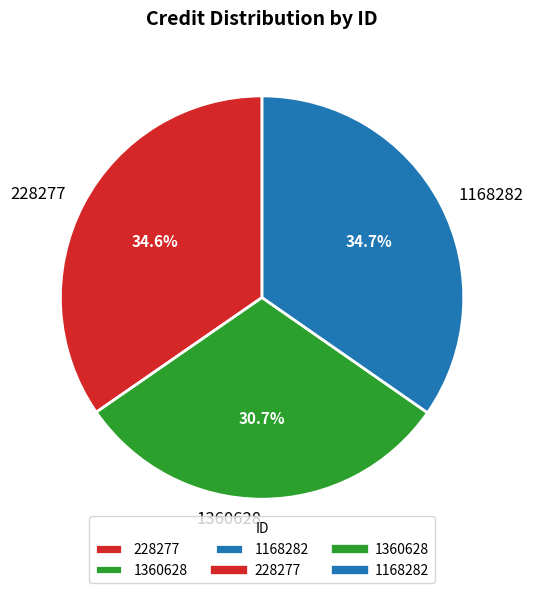

Is there a majority slice in this chart?

No